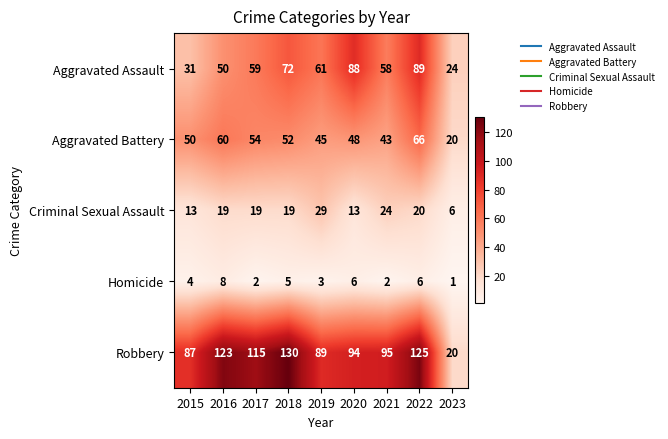

At which label does Criminal Sexual Assault reach its minimum?

2023